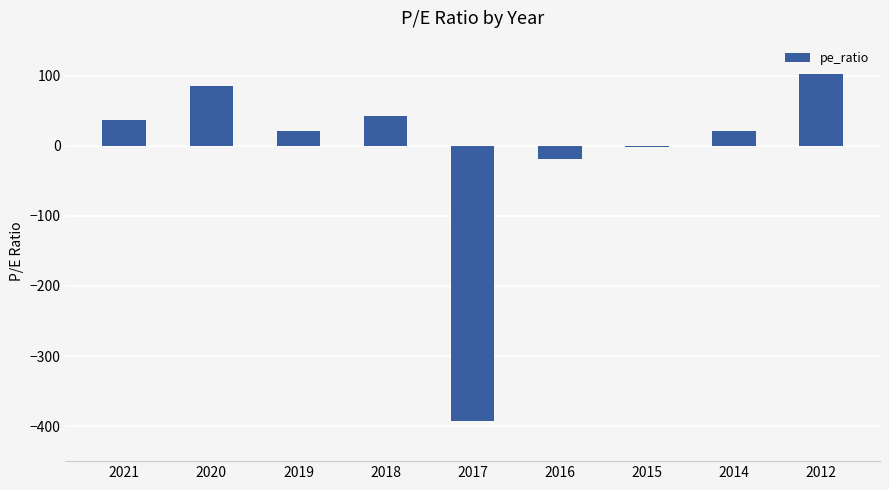

What value does the data have at 2018?

42.3